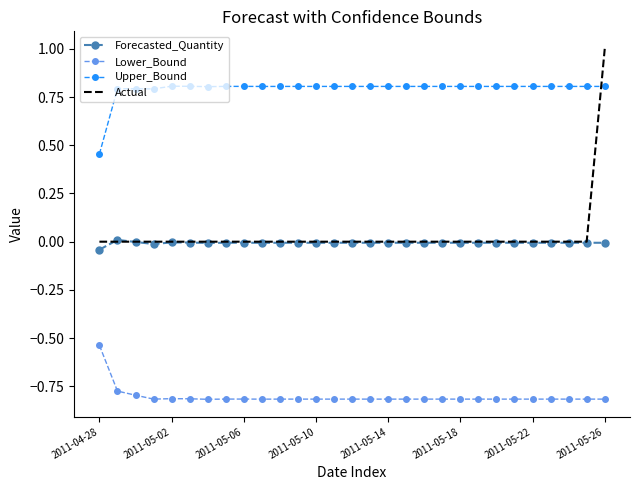

Which series has the largest total across all categories?

Upper_Bound